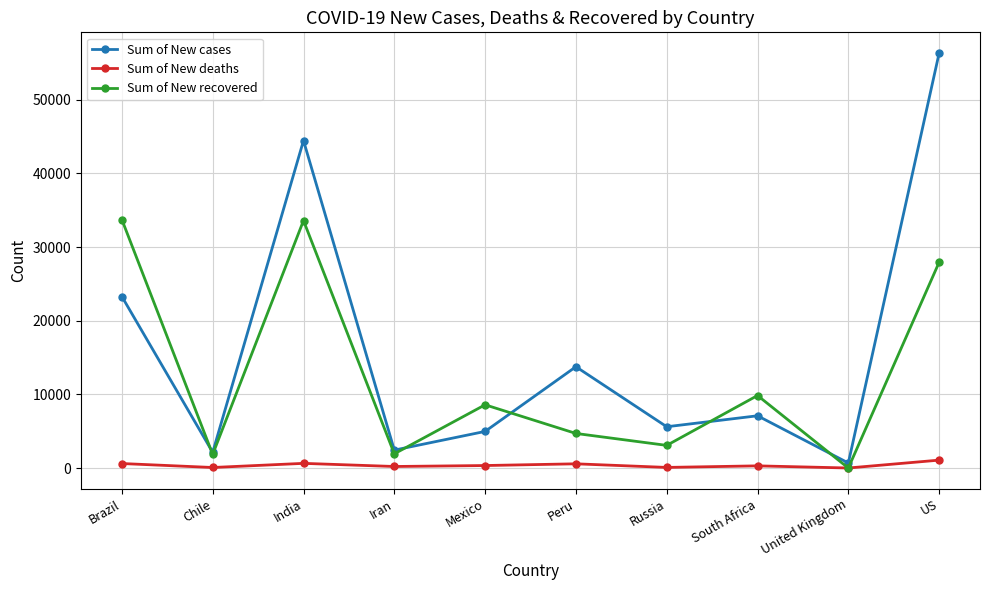

Read the Sum of New deaths value at Russia.

85